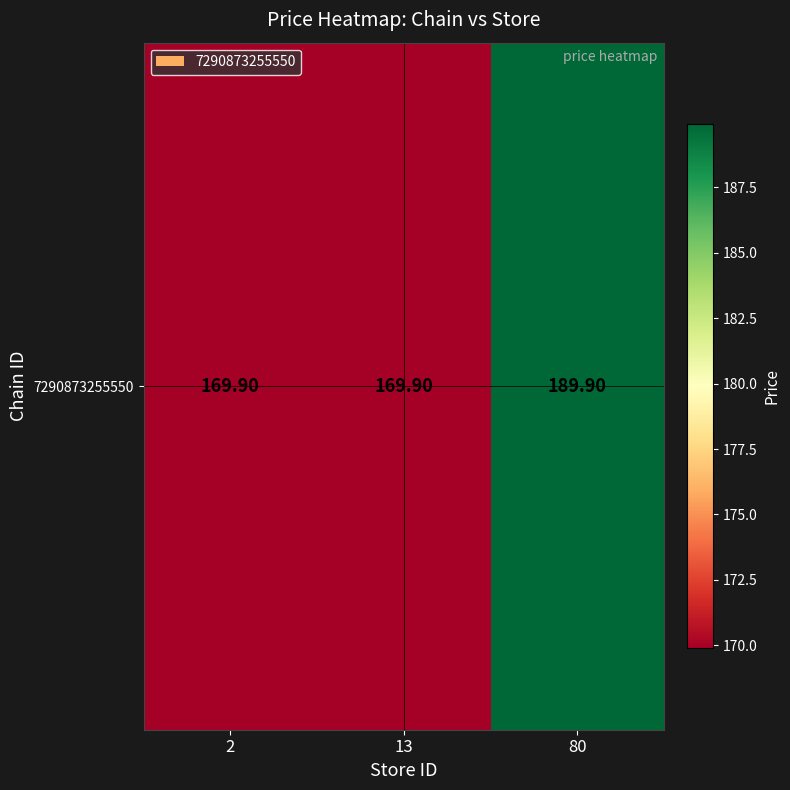

Rank the categories by value from highest to lowest.

80, 2, 13